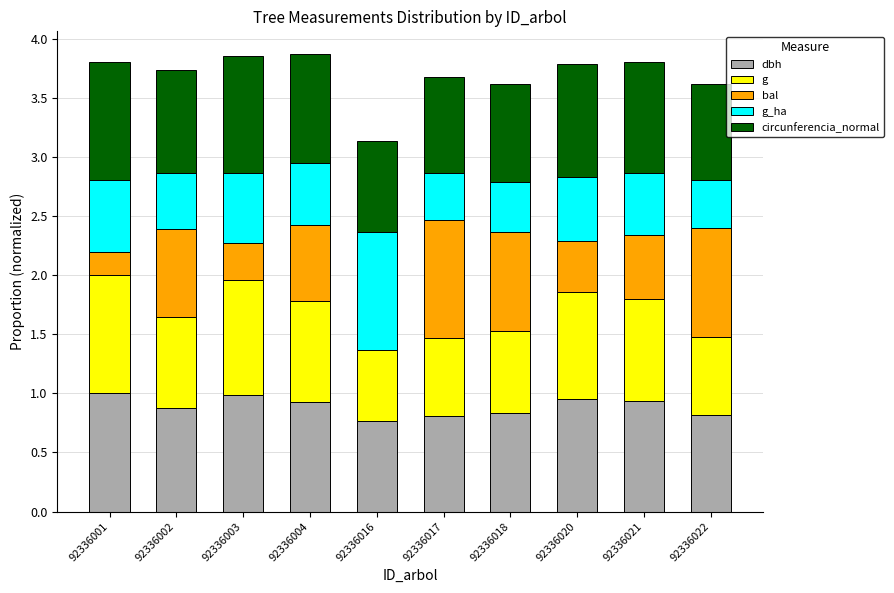

What is the sum of the dbh values at 92336022 and 92336018?

1.6